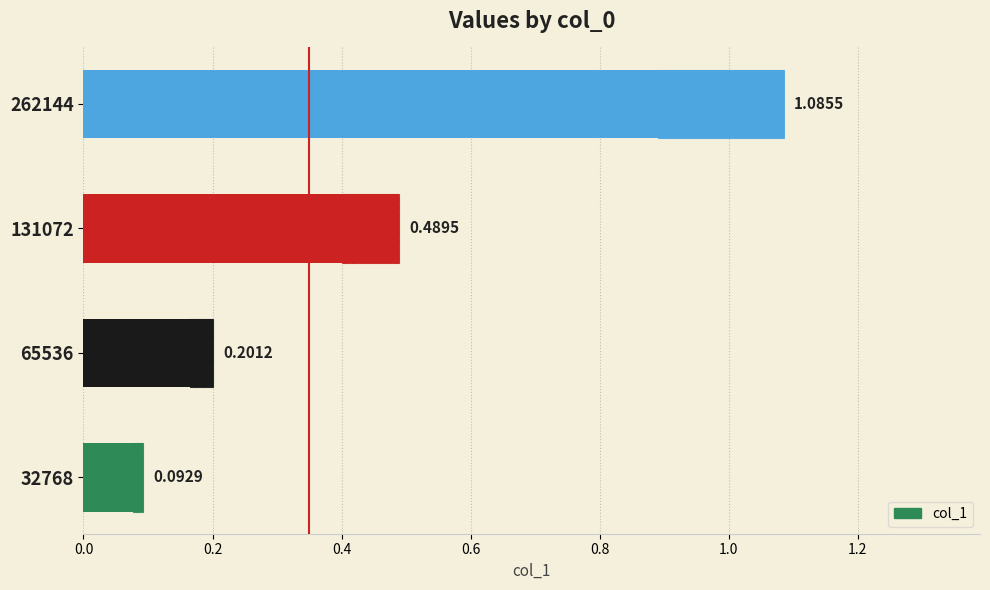

What is the smallest value displayed?

0.1